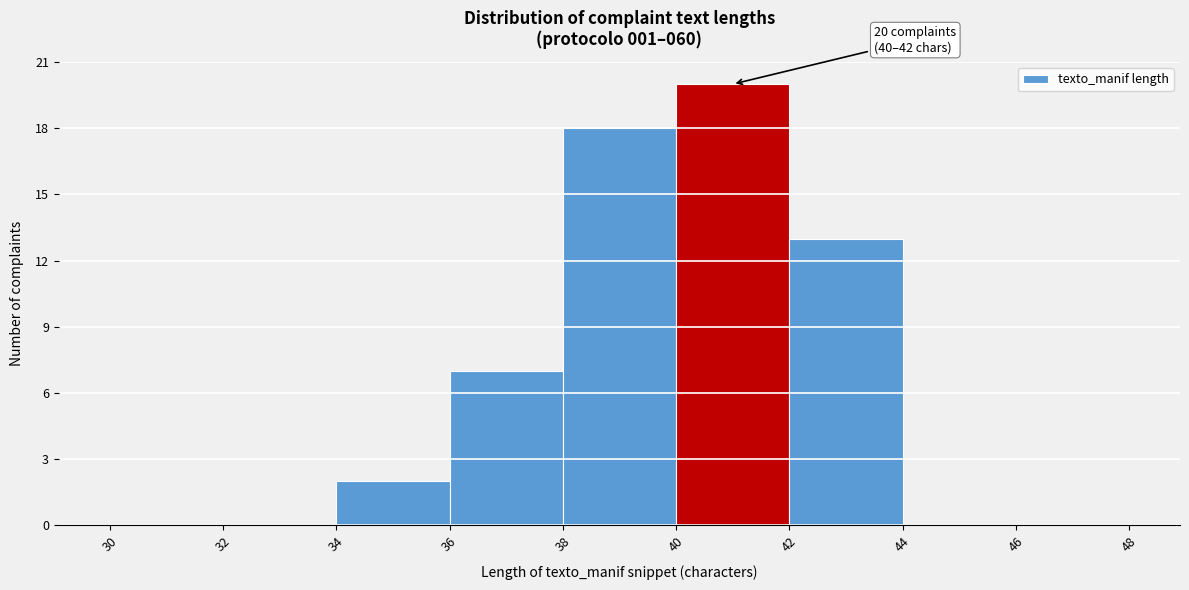

Over which range of the x-axis is the bar tallest?

40 to 42